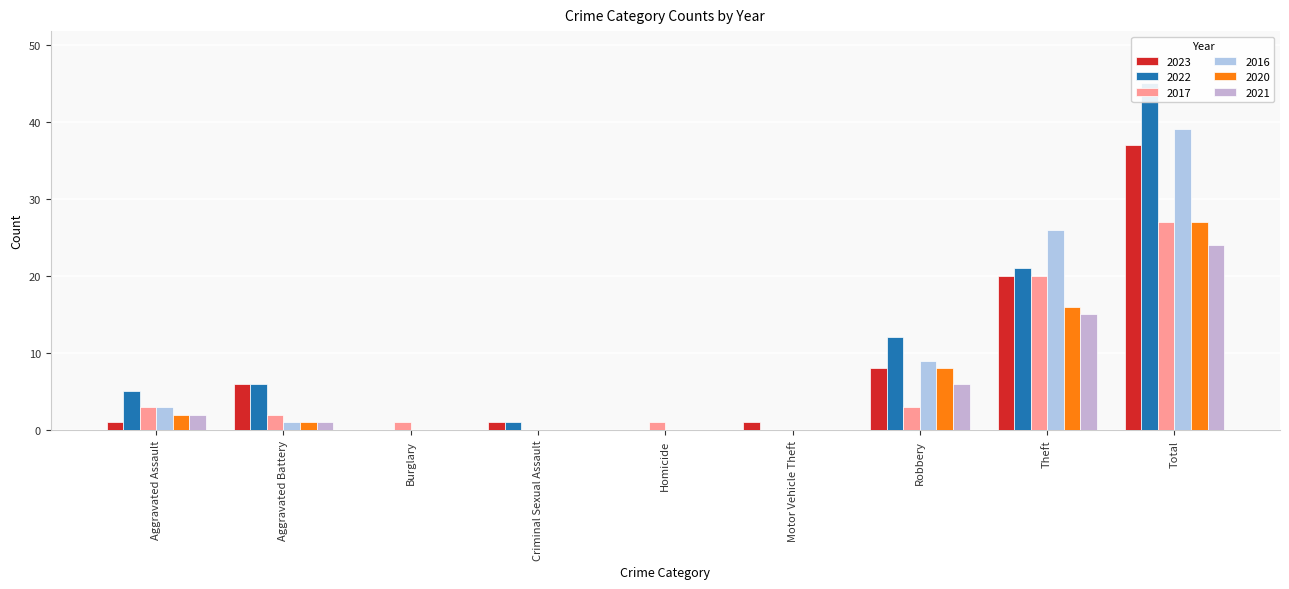

How many values in the 2020 series are below 1?

4